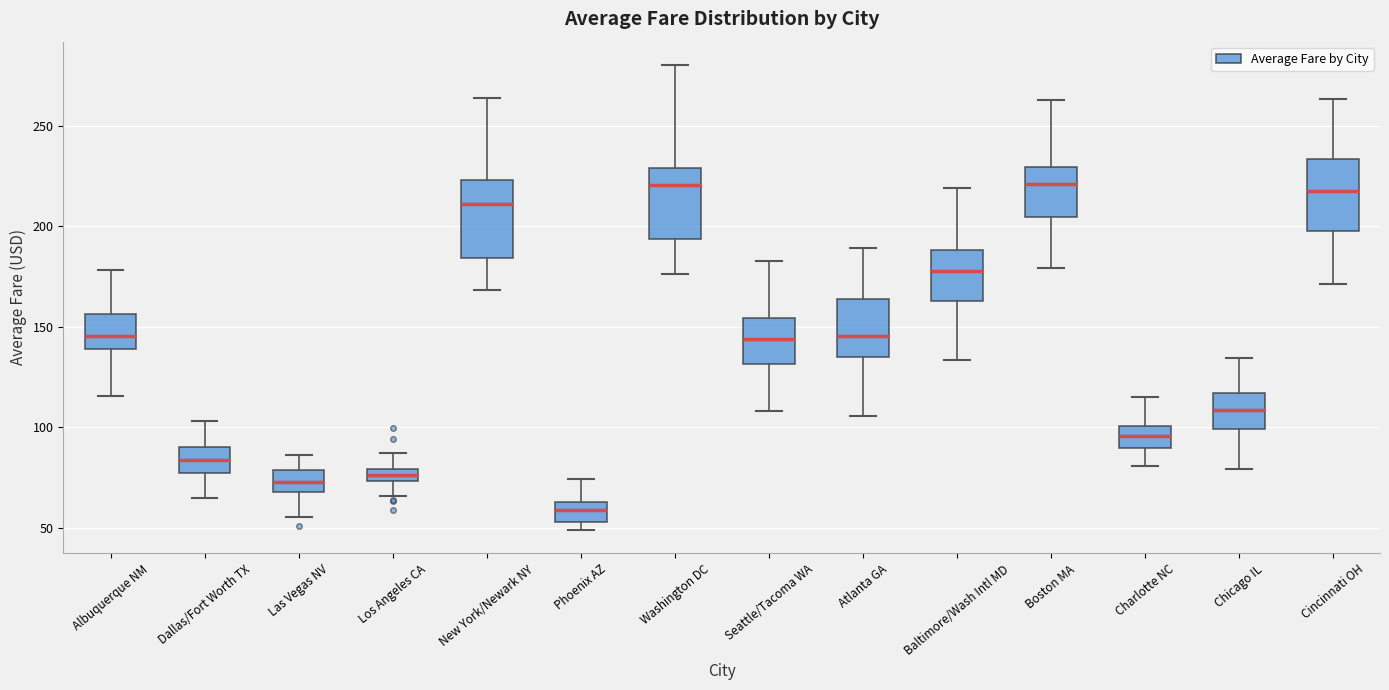

Which box's median line is the lowest?

Phoenix AZ